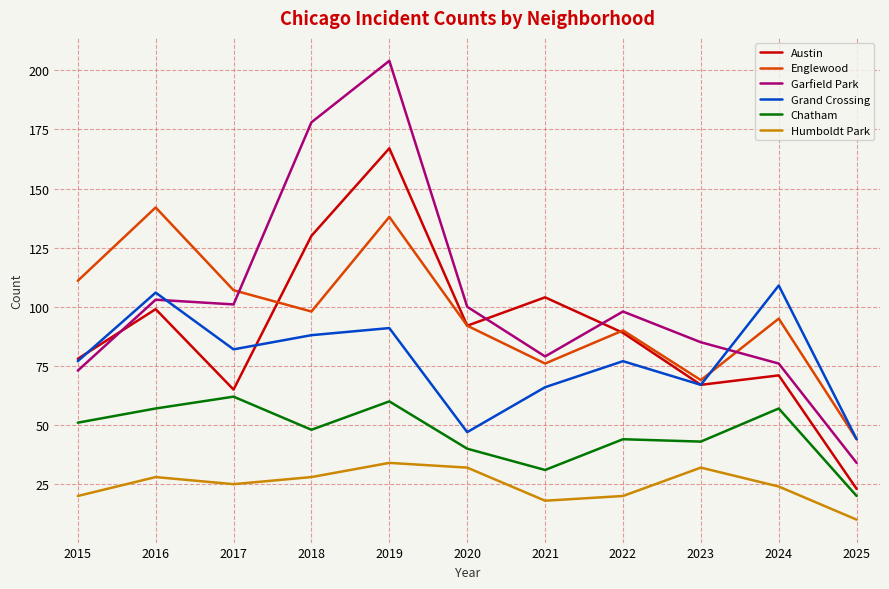

The value of Grand Crossing at 2024 is 109. True or false?

True